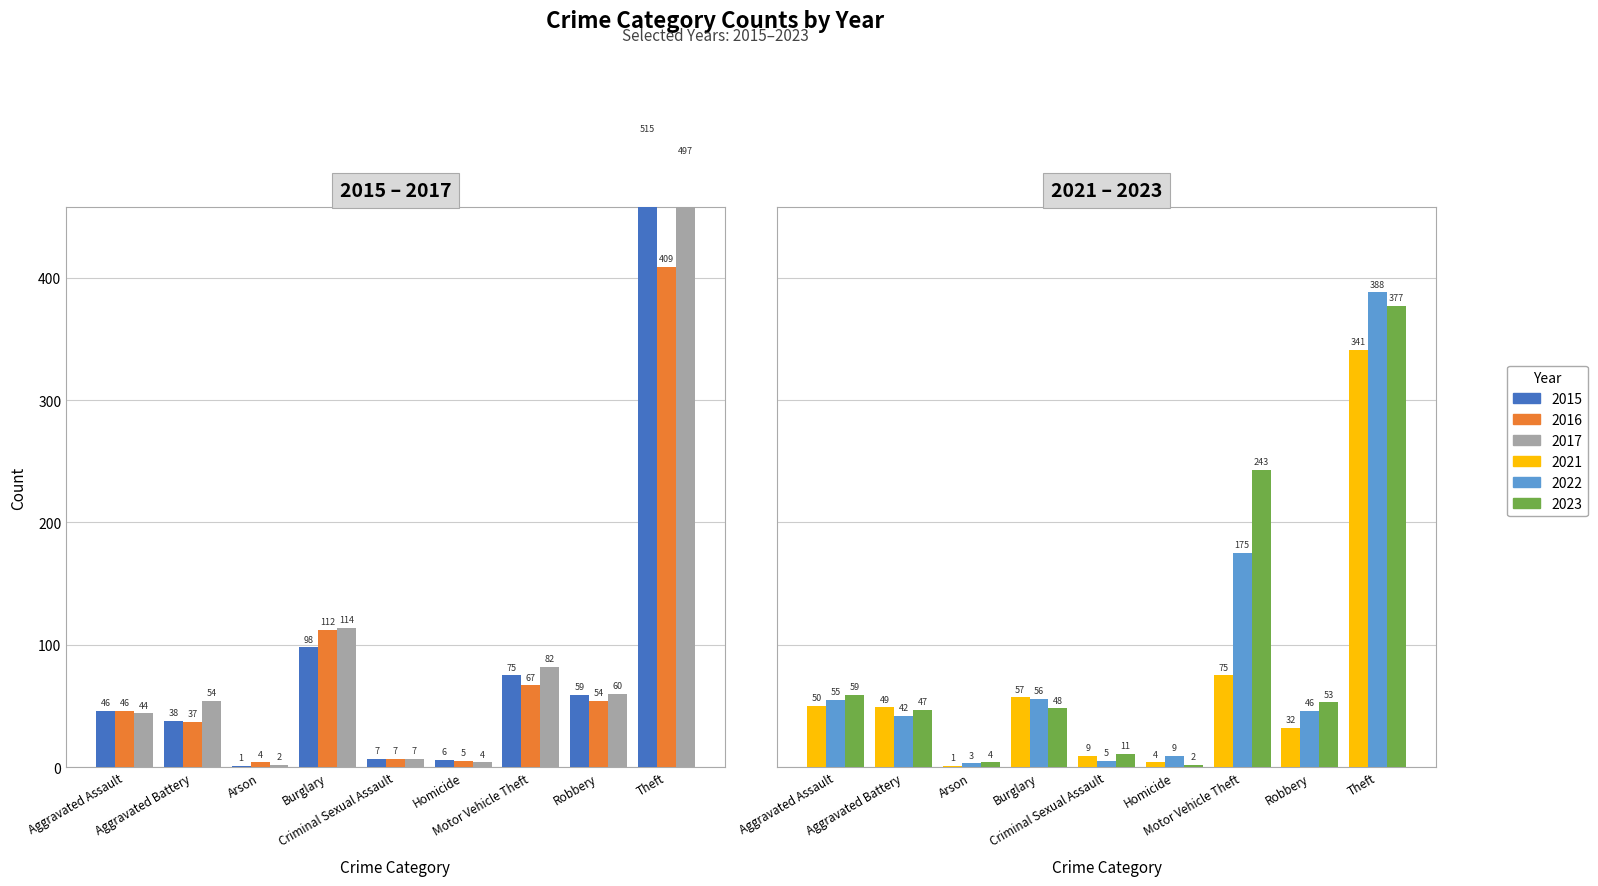

Reading right to left, list all the values displayed in this chart.

2015: 515	59	75	6	7	98	1	38	46
2016: 409	54	67	5	7	112	4	37	46
2017: 497	60	82	4	7	114	2	54	44
2021: 341	32	75	4	9	57	1	49	50
2022: 388	46	175	9	5	56	3	42	55
2023: 377	53	243	2	11	48	4	47	59